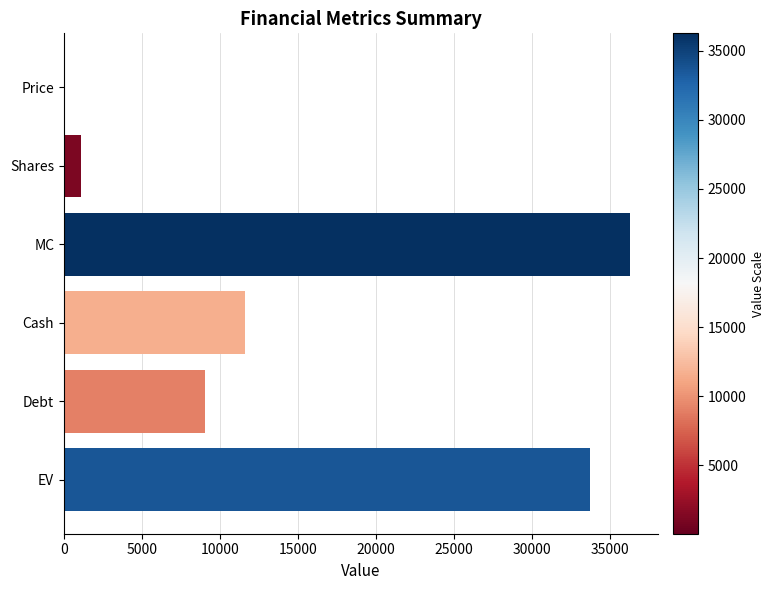

Which has a higher value, Cash or Price?

Cash